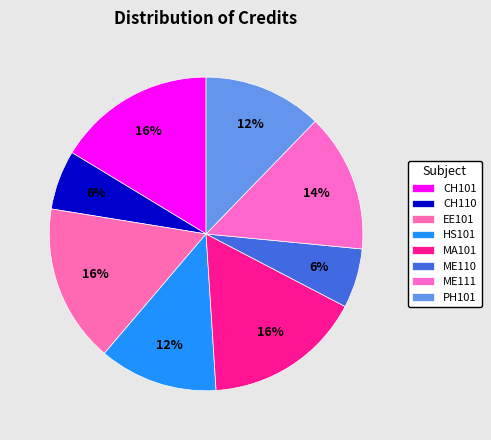

How many slices are in this pie chart?

8